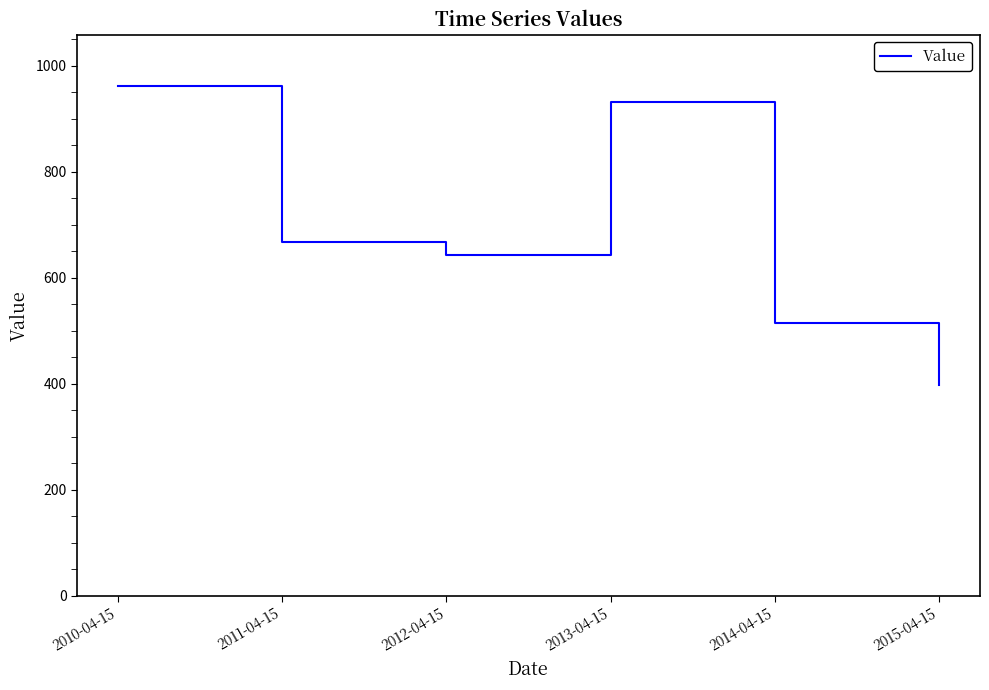

How many interior local peaks (higher than both neighbors) does the data have?

1